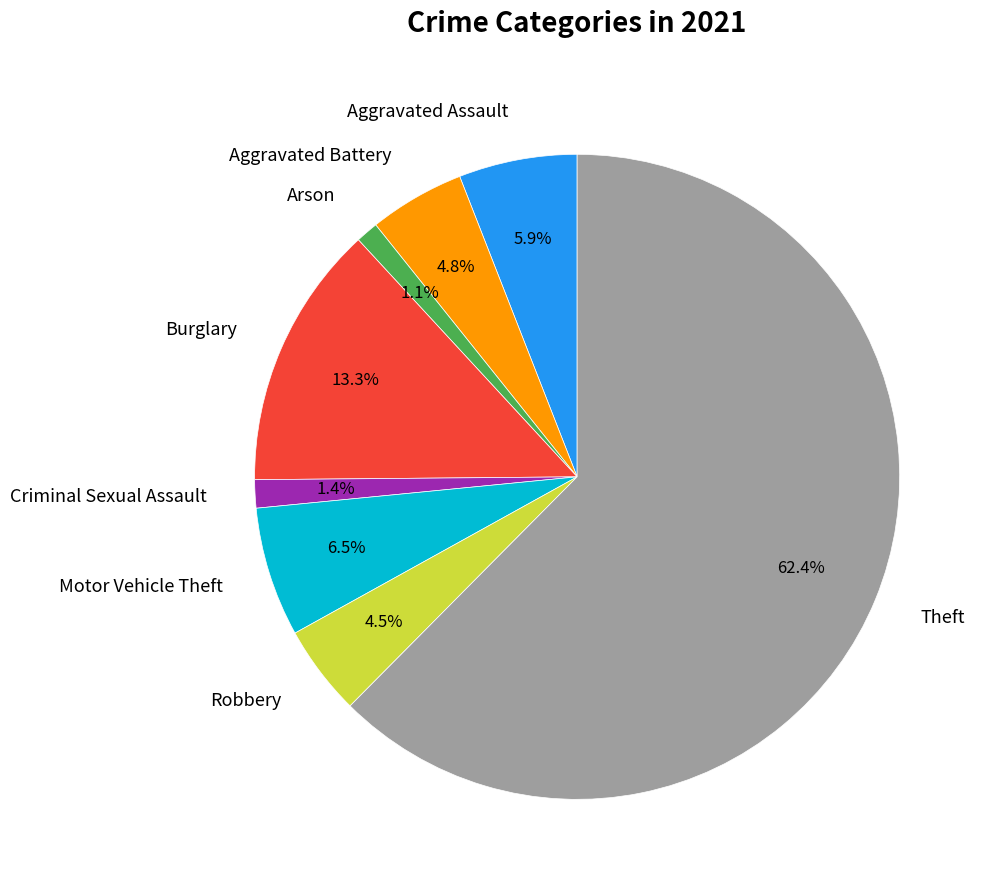

How much of the chart is everything except Burglary?

86.7%